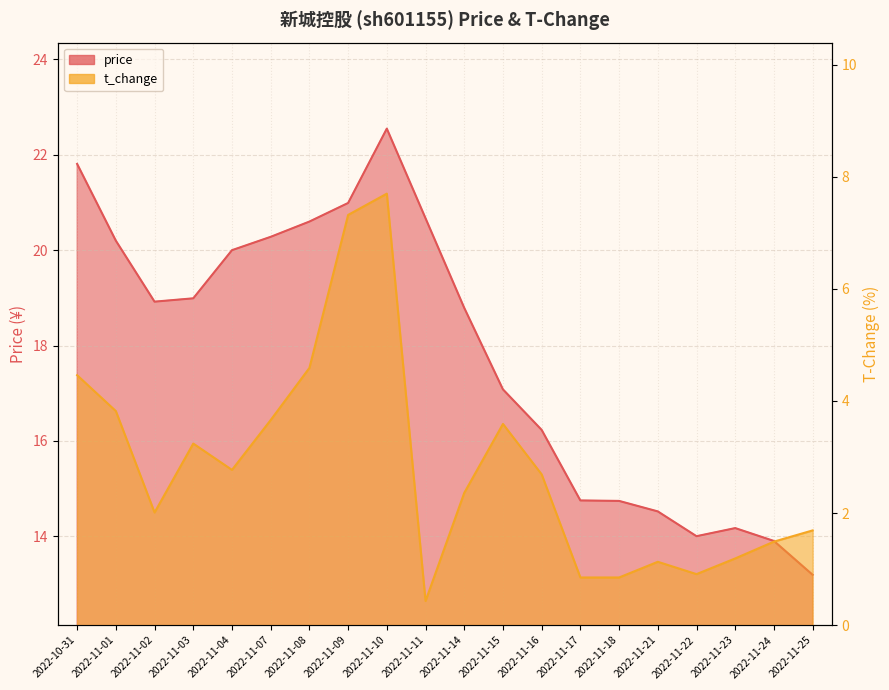

Rank the series at 2022-11-21 from highest to lowest value.

price, t_change